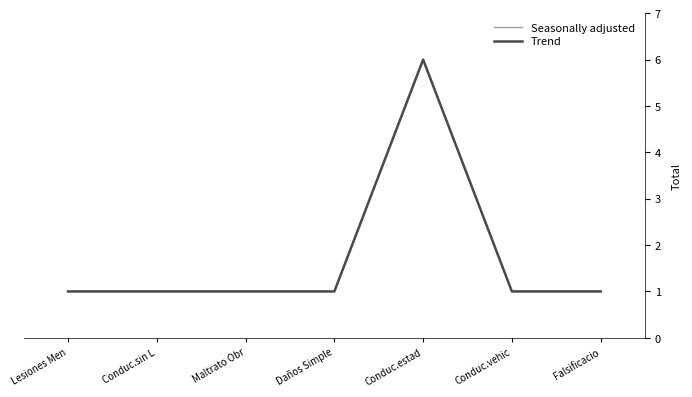

Rank the series by their maximum value, from lowest to highest.

Seasonally adjusted, Trend